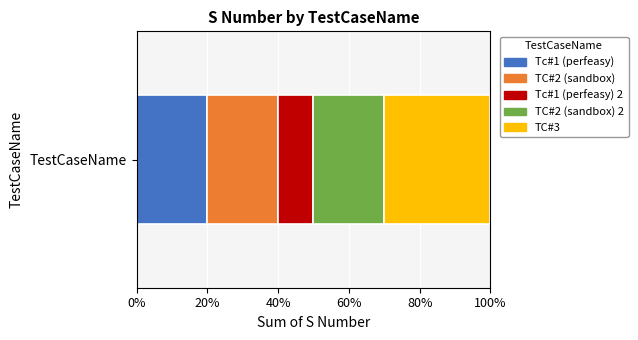

What are all the series names shown in the legend?

Tc#1 (perfeasy), TC#2 (sandbox), Tc#1 (perfeasy) 2, TC#2 (sandbox) 2, TC#3